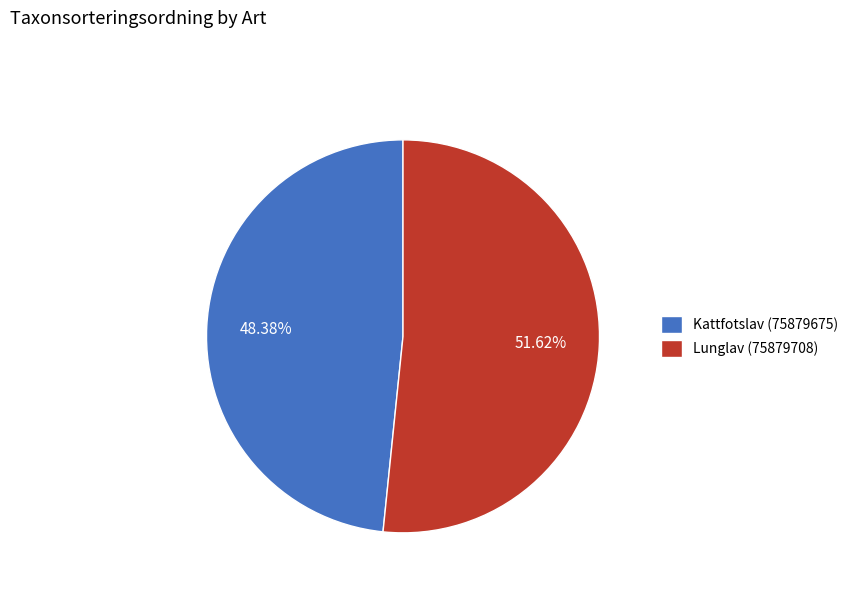

Which slice is the smallest?

Kattfotslav (75879675)